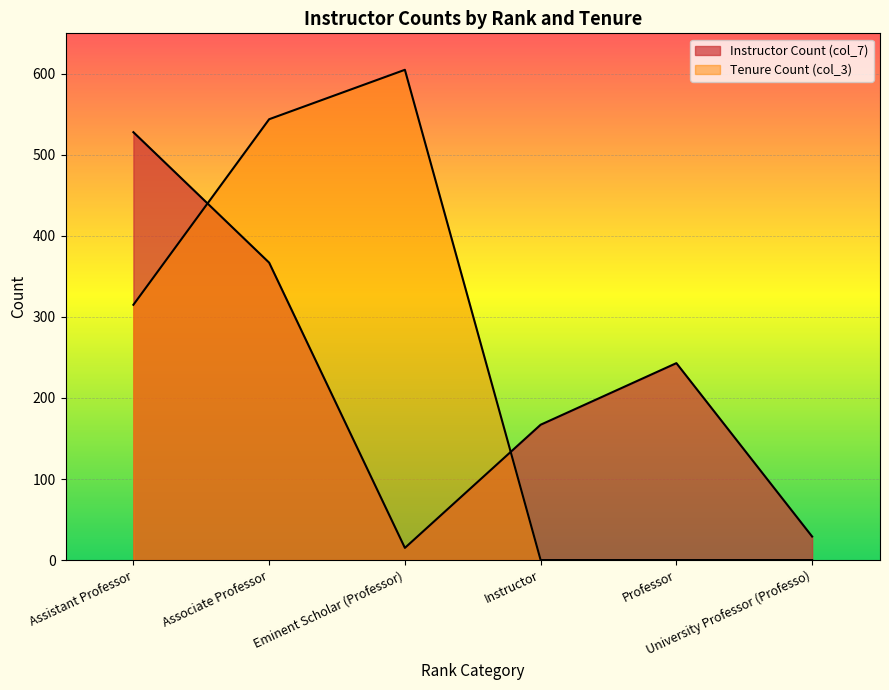

Between which two adjacent categories do Instructor Count (col_7) and Tenure Count (col_3) first intersect?

Assistant Professor and Associate Professor